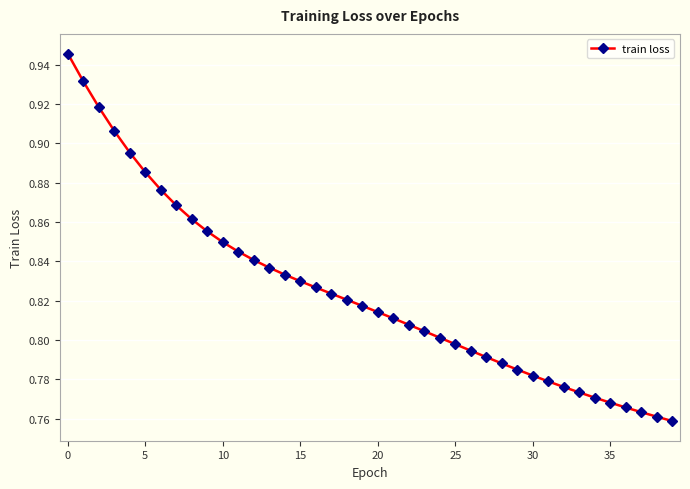

Count the values in the range 0 to 1.

40